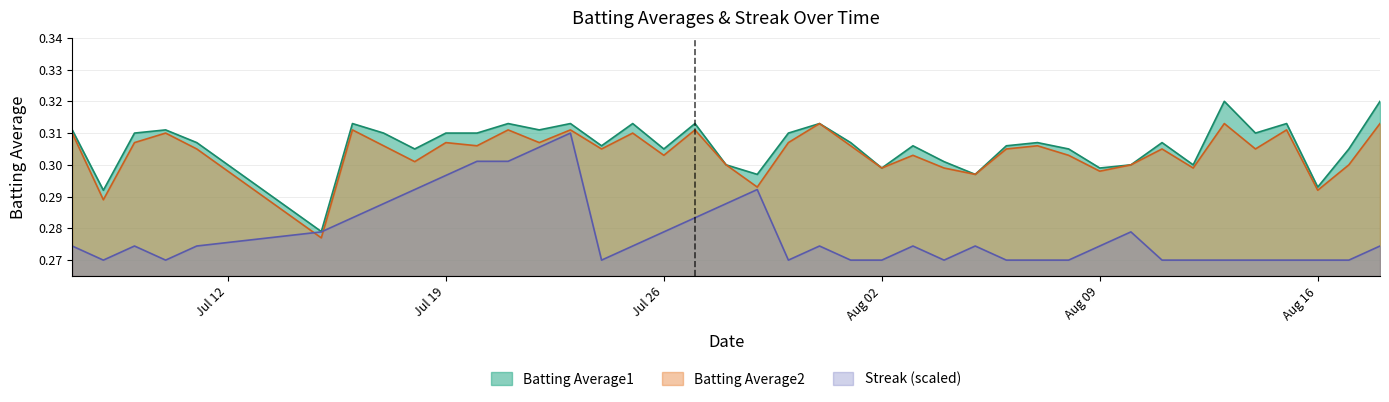

Where do Batting Average2 and Streak first cross each other?

2010-07-11 and 2010-07-15